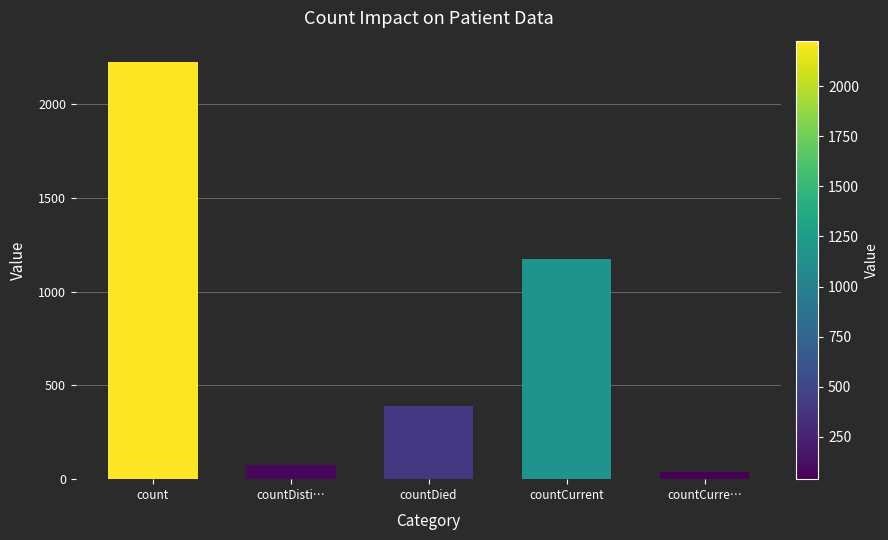

Reading right to left, transcribe all the data shown in this chart.

countCurre…=38	countCurrent=1172	countDied=390	countDisti…=73	count=2228